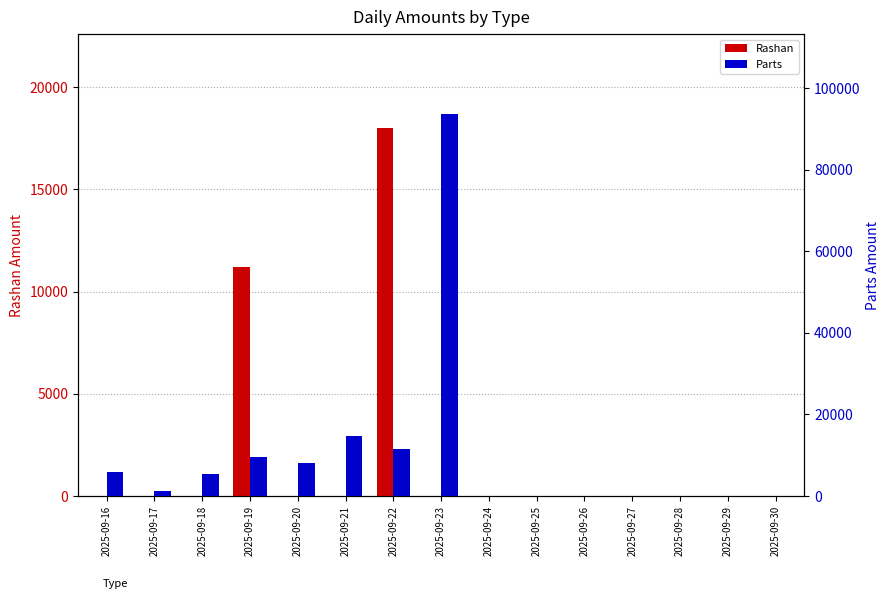

What is the total value across all series at 2025-09-22?

29600